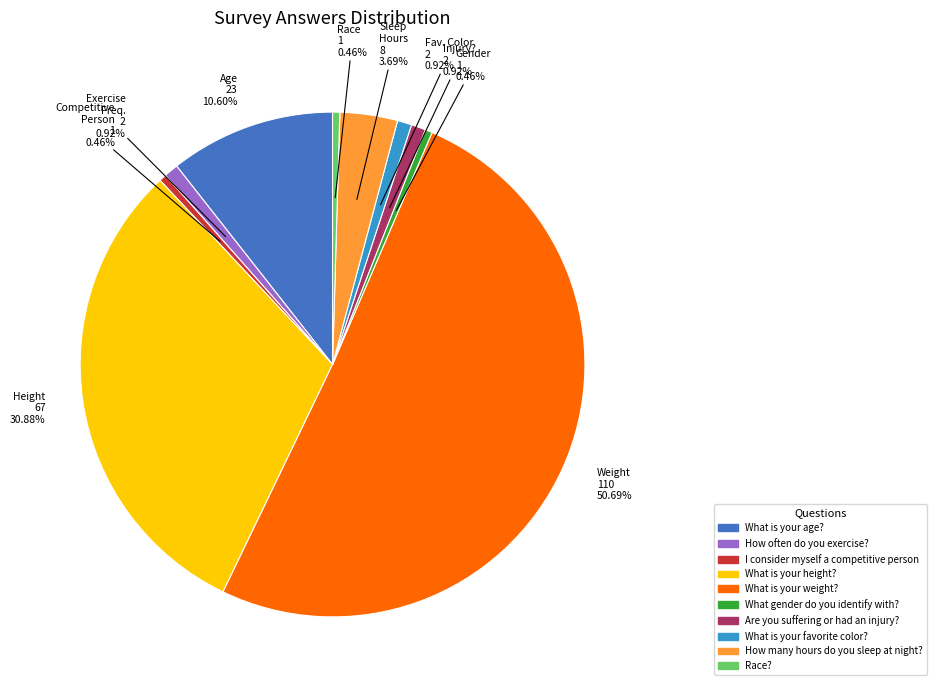

Which slice is the largest?

What is your weight?